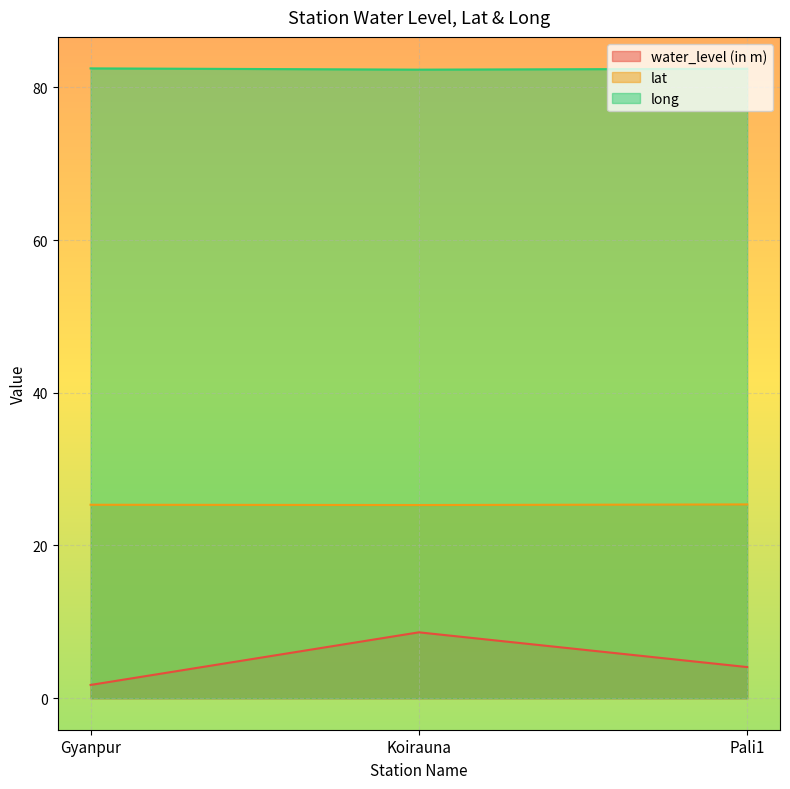

Is it true that lat equals 9.6 at Pali1?

False